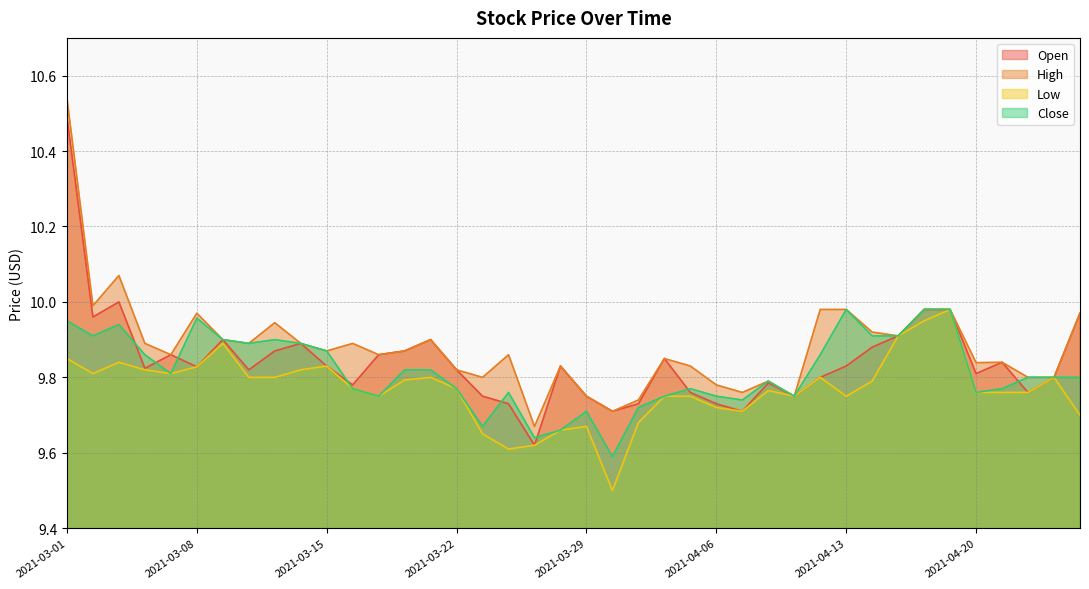

What is the average value of the Close series?

9.8